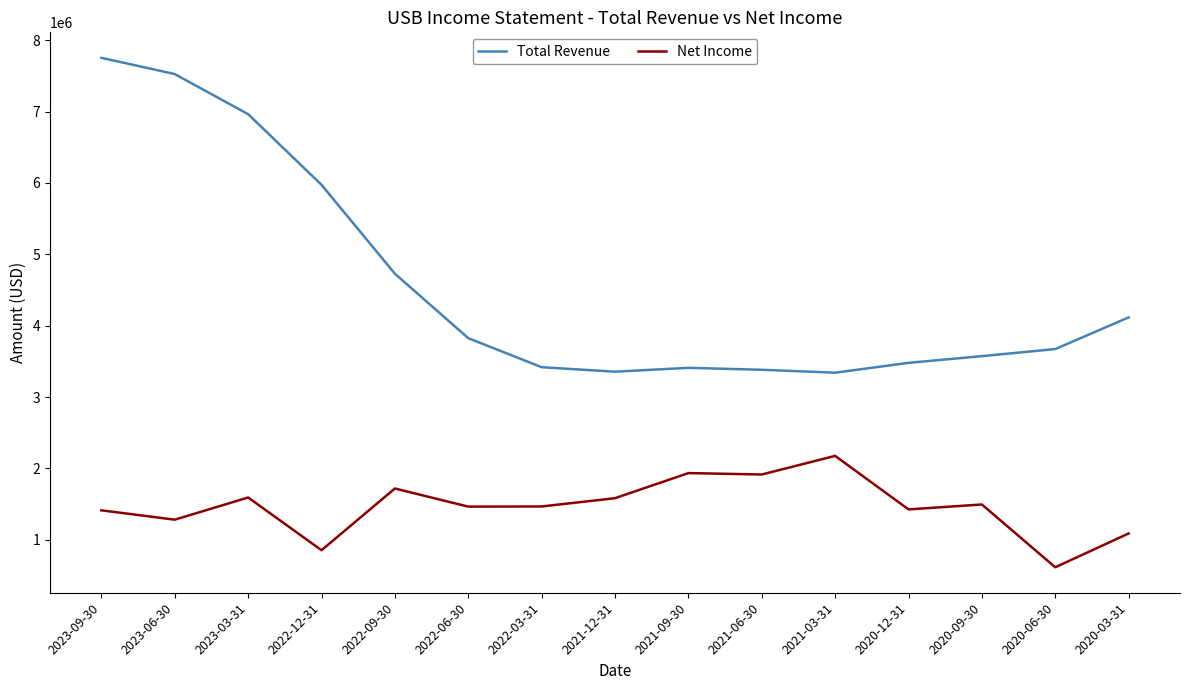

What is the sum of the Total Revenue values at 2020-03-31 and 2020-12-31?

7595000